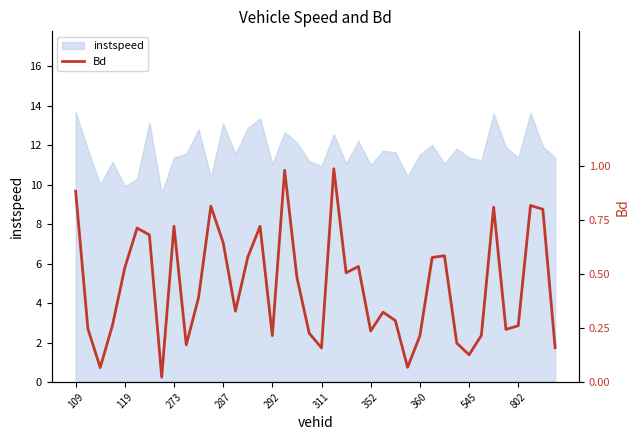

What is the minimum value for instspeed?

9.6